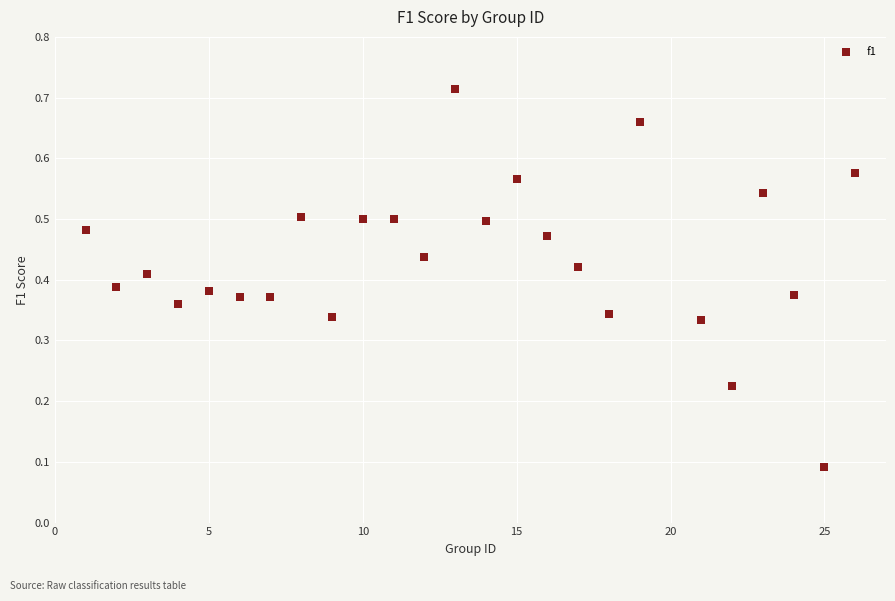

What is the range of X values (max minus min)?

25.0